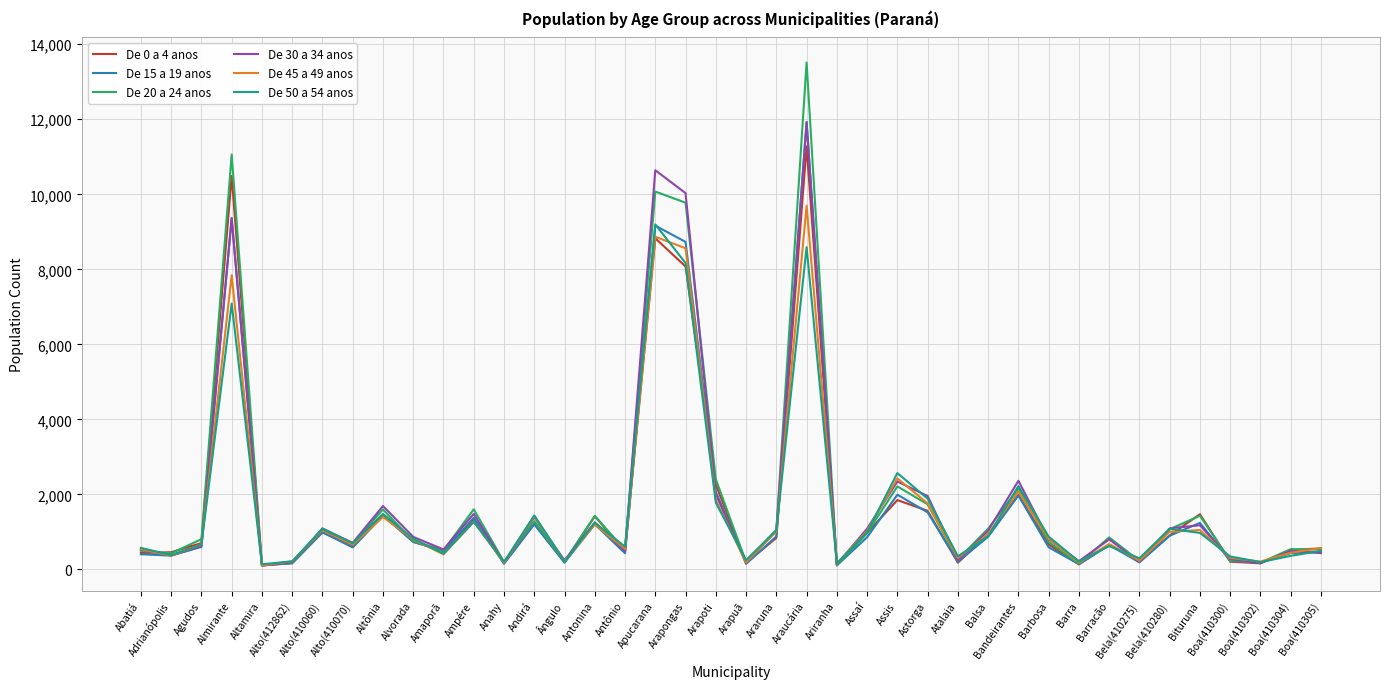

How many lines are shown in the chart?

6